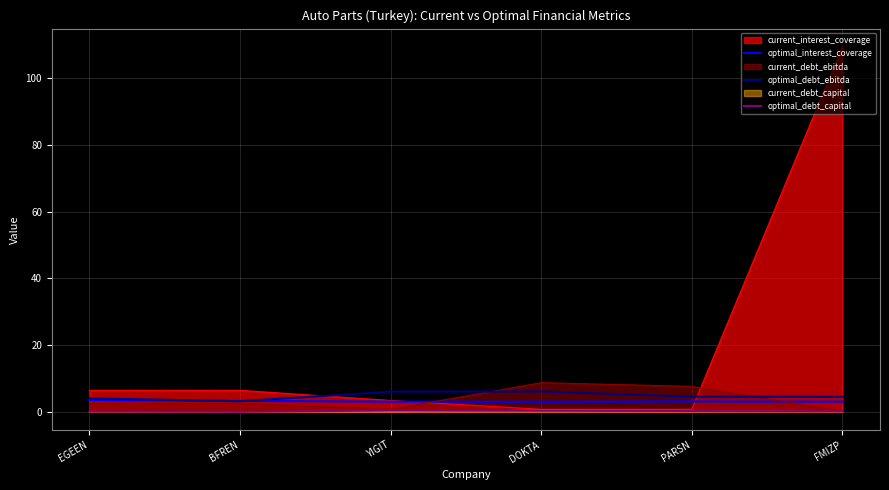

How many series are shown in this chart?

6